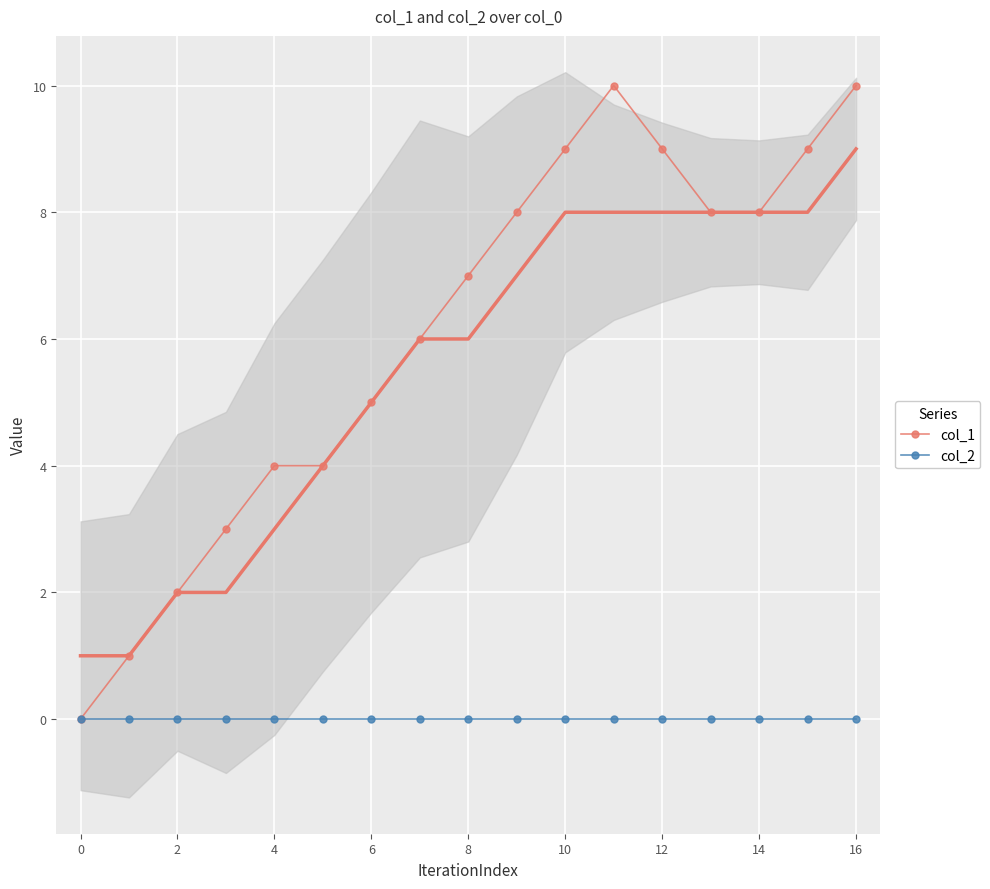

Which series has the largest range (max minus min)?

col_1